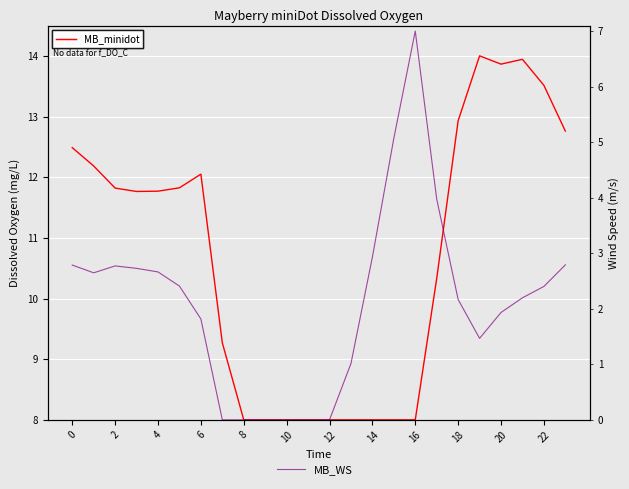

List the series in order of their overall mean, lowest first.

MB_WS, DO_A